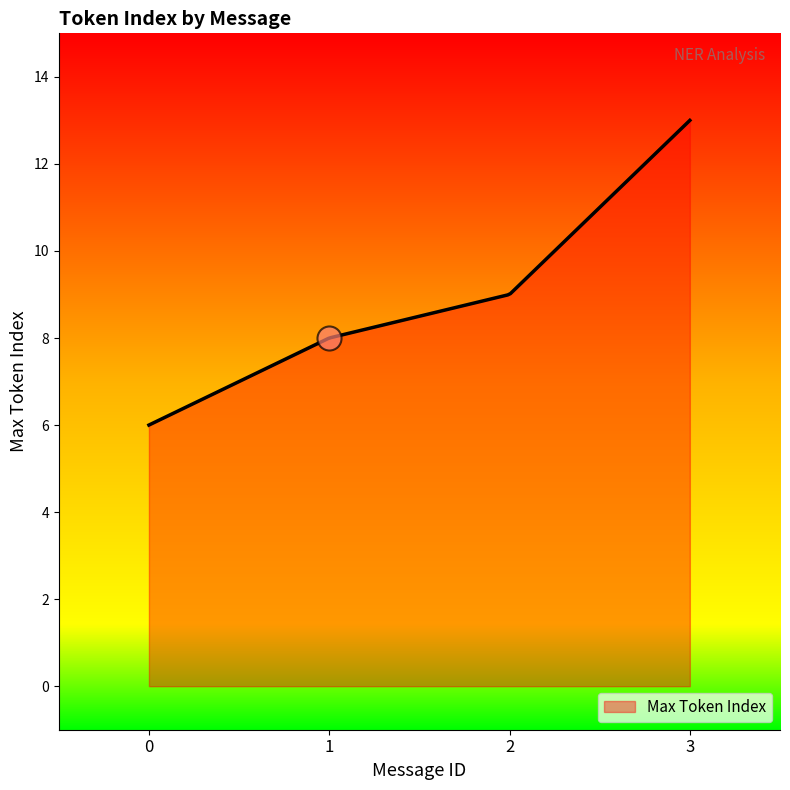

Between 0 and 3, which is larger?

3